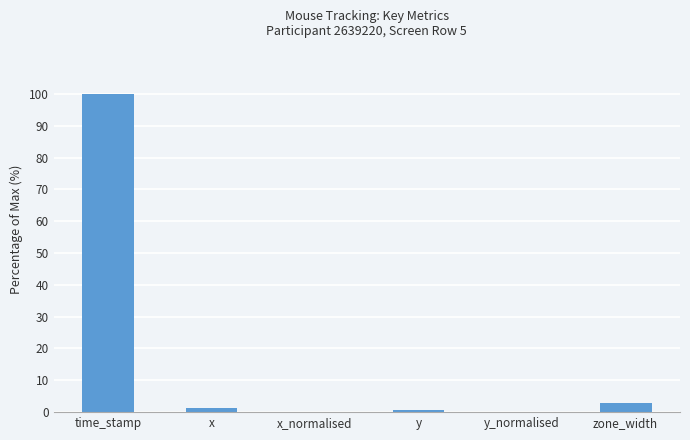

What is the change in value from time_stamp to x?

-98.6